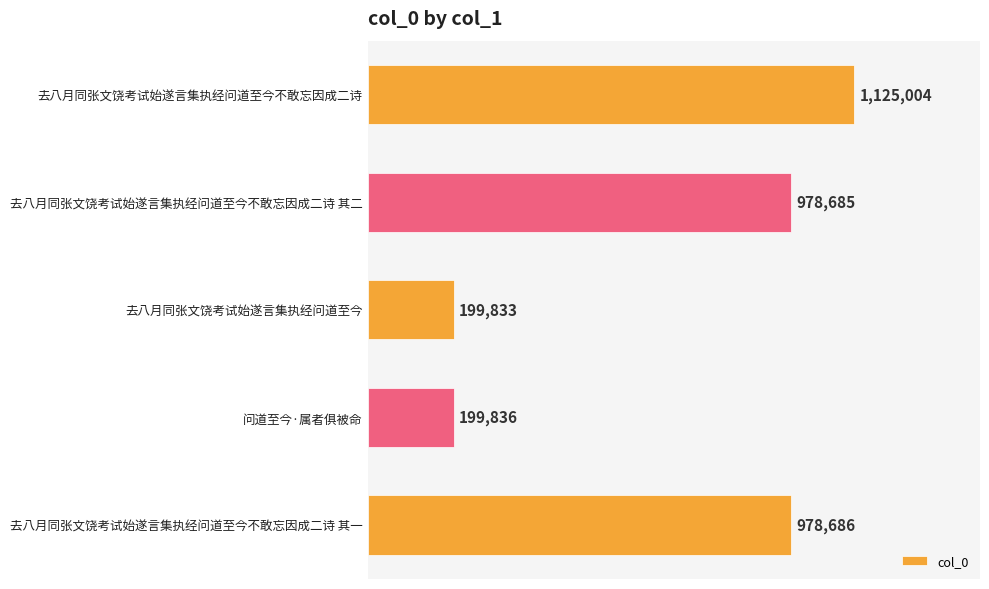

Does the chart contain any negative values?

No